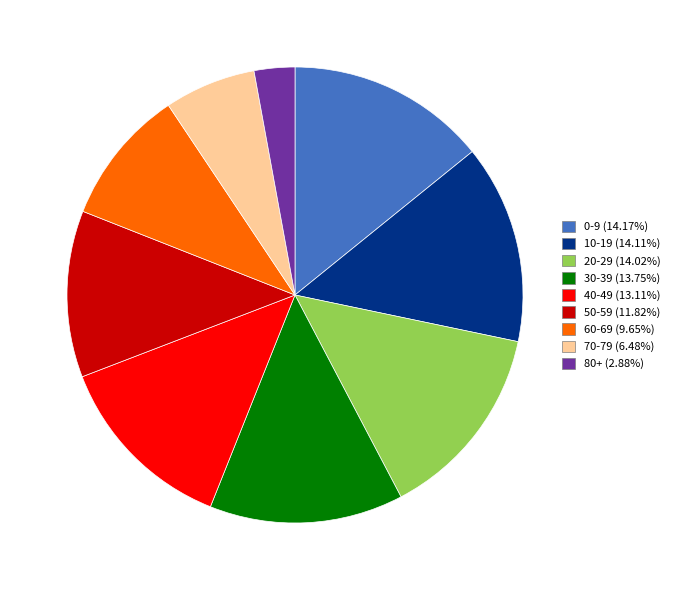

Approximately how many times larger is the value at 40-49 compared to 50-59?

1.1